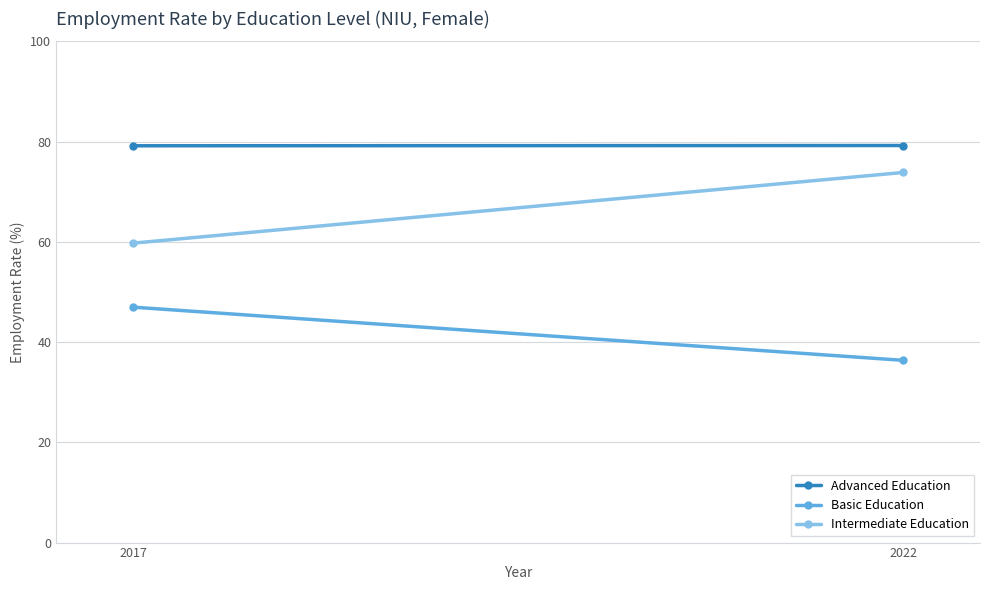

What is the greatest value displayed?

79.2